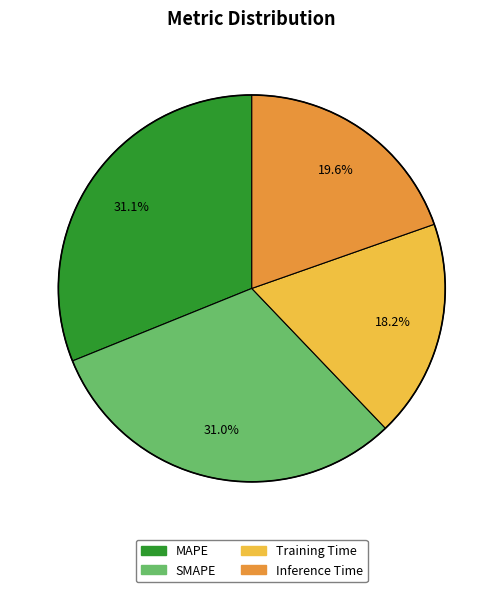

To the nearest percent, what percentage of the pie is Inference Time?

20%